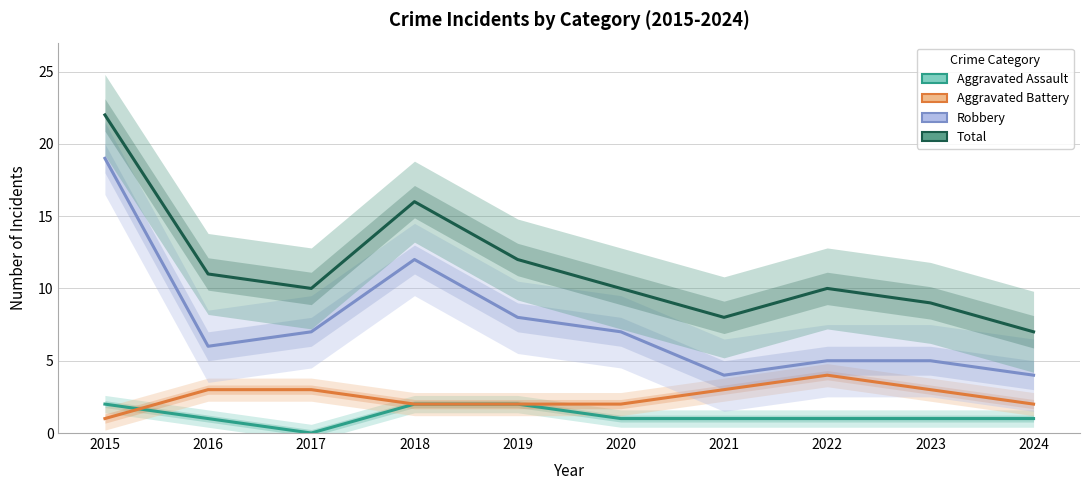

What is the value of the Total point at the 7th from the left?

8